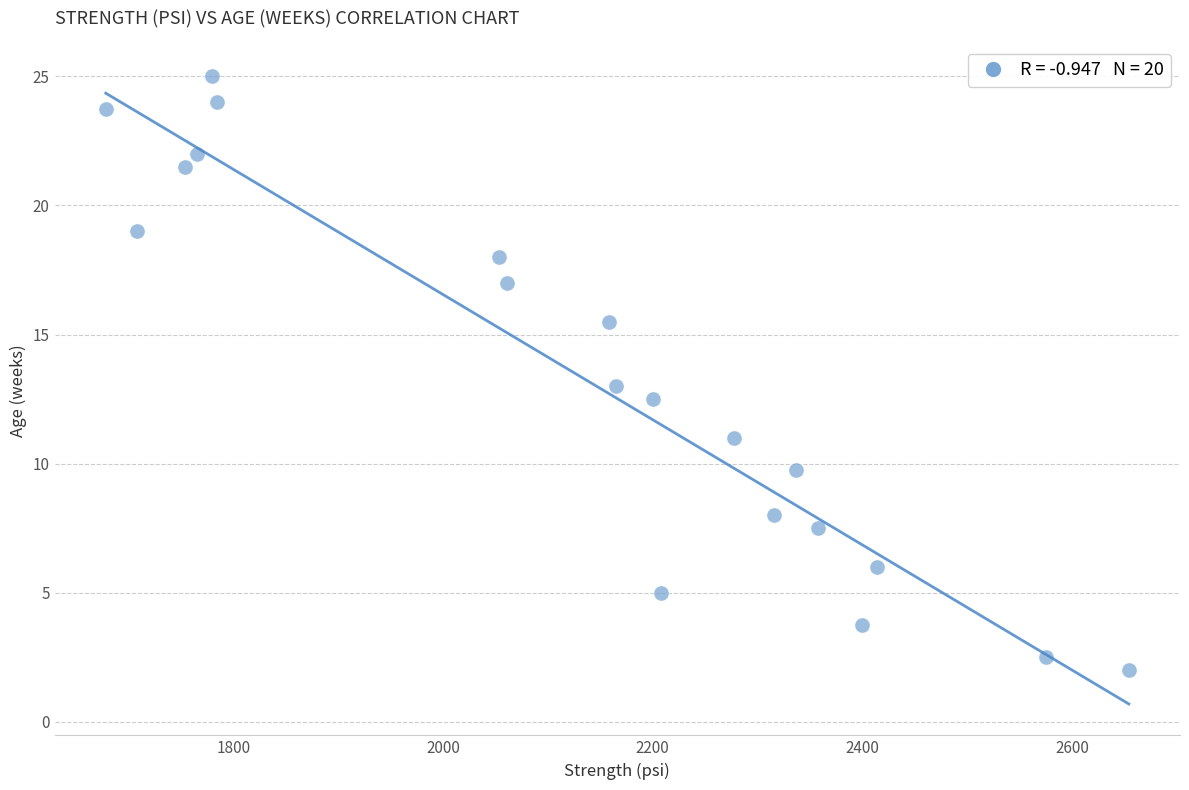

What is the range of X values (max minus min)?

976.0